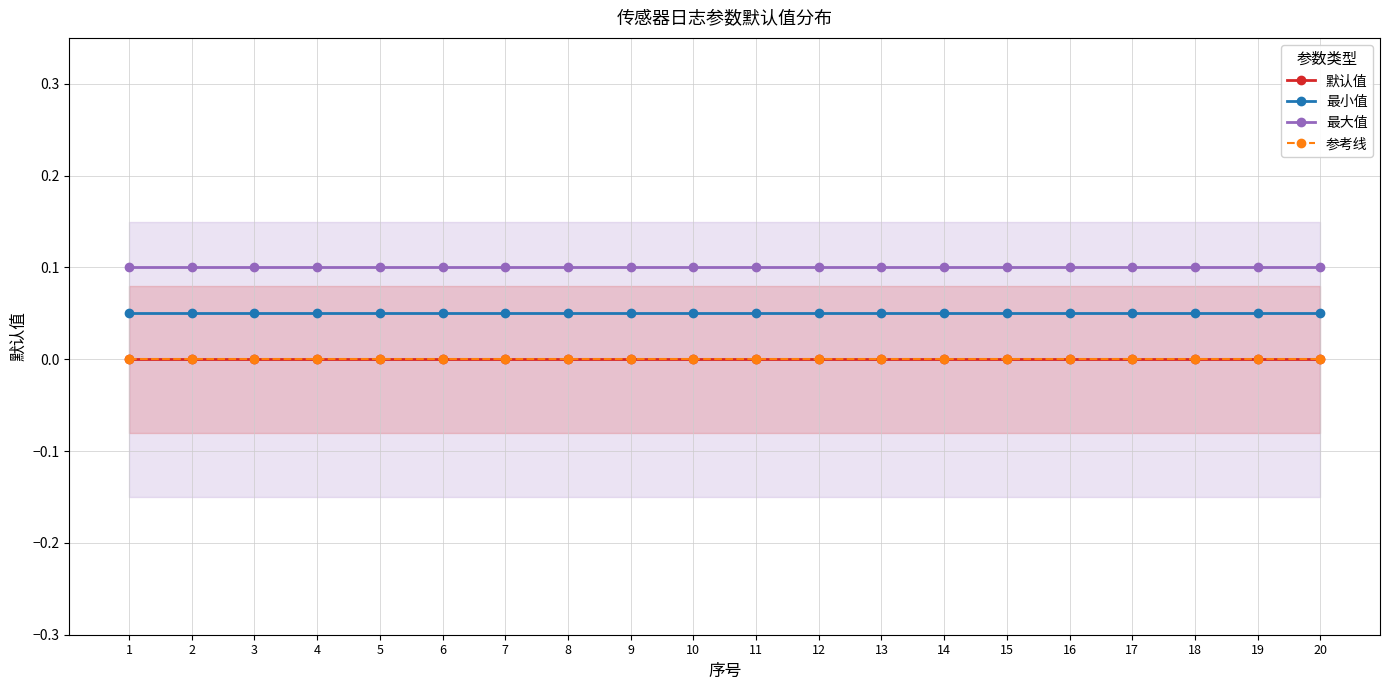

What is the average value of the 最大值 series?

0.1